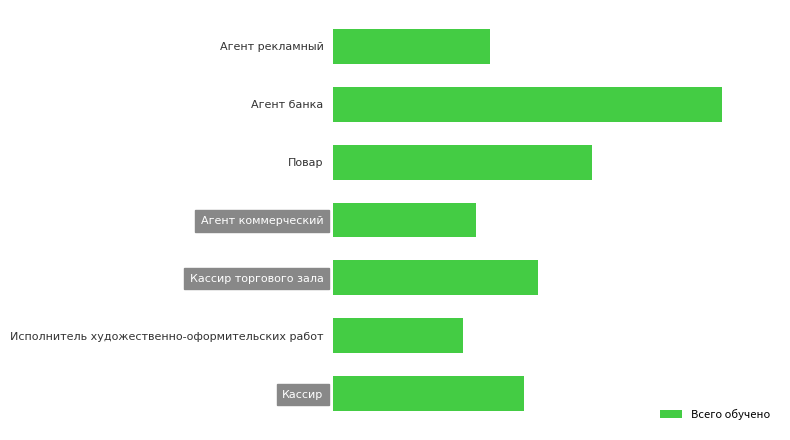

List the labels in order of value, smallest first.

Исполнитель художественно-оформительских работ, Агент коммерческий, Агент рекламный, Кассир, Кассир торгового зала, Повар, Агент банка